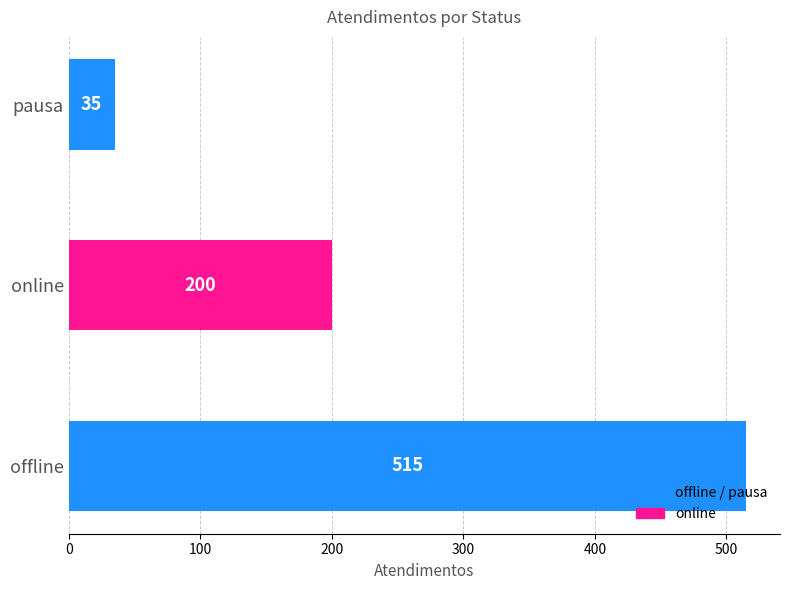

What is the difference between the values at online and pausa?

165